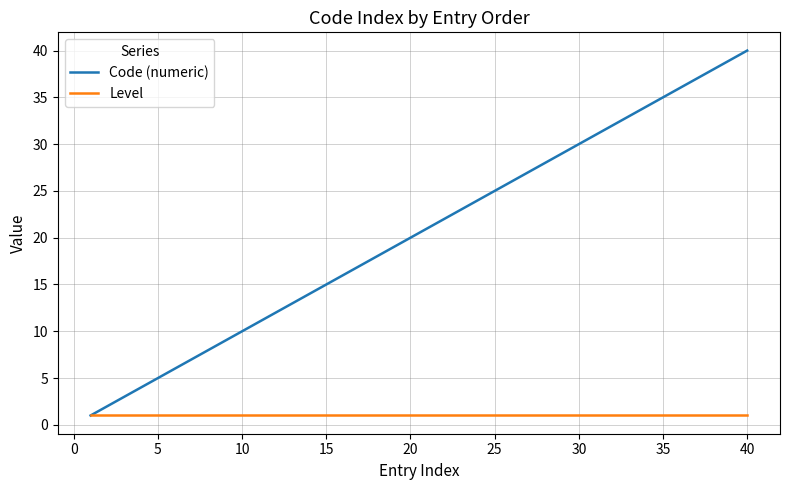

What is the maximum value shown in the chart?

40